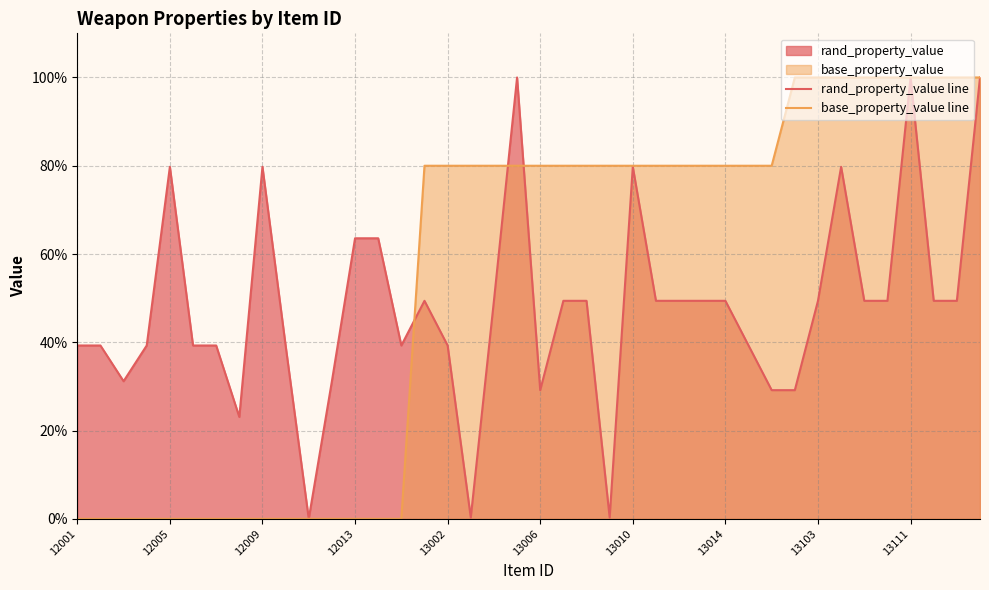

Rank the series by their average value, from lowest to highest.

rand_property_value line, base_property_value line